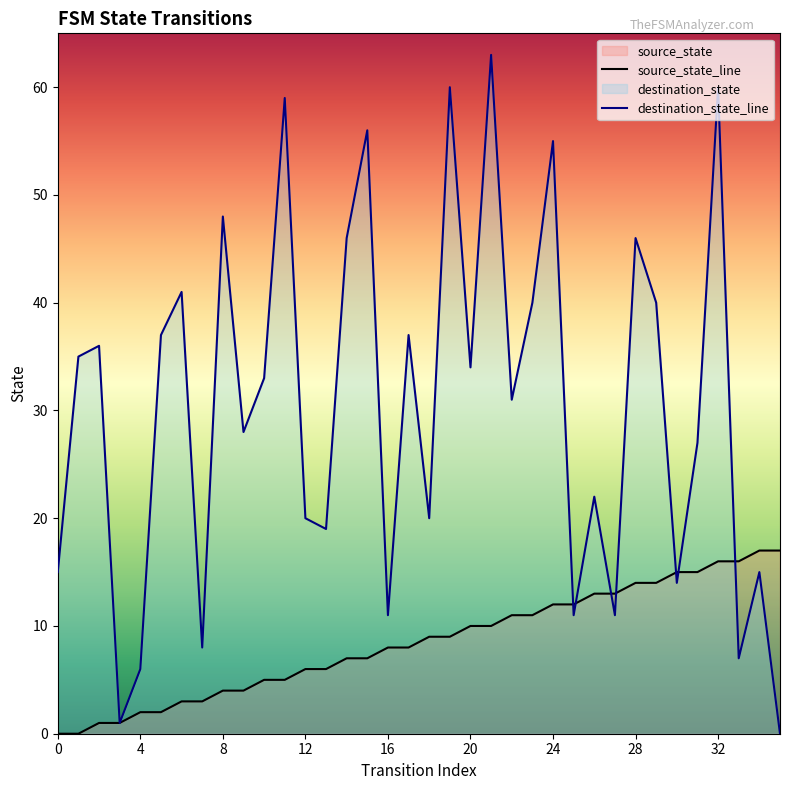

What is the total value across all series at 8?

52